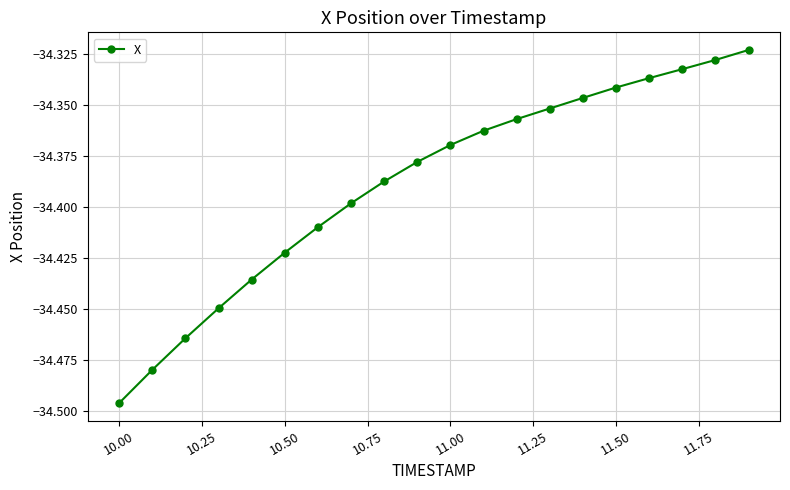

What is the sum of all values?

-687.8